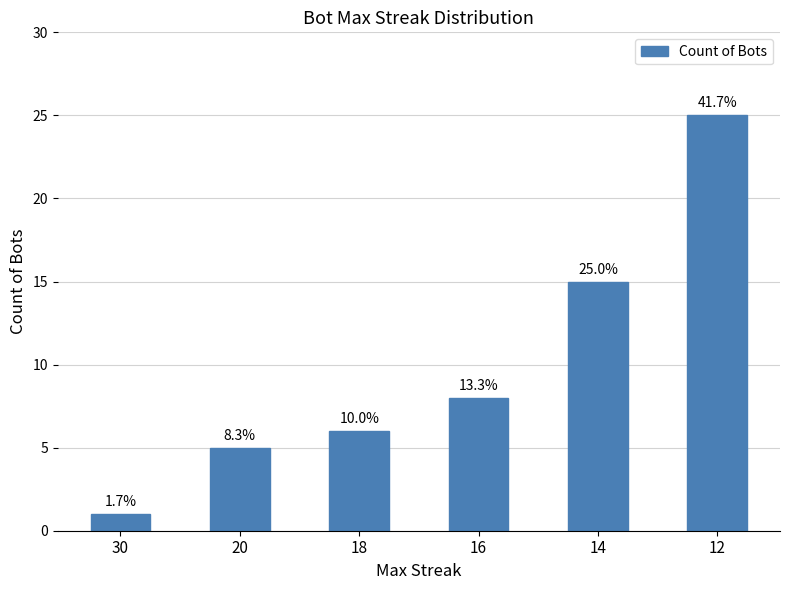

How many bars are there in total?

6